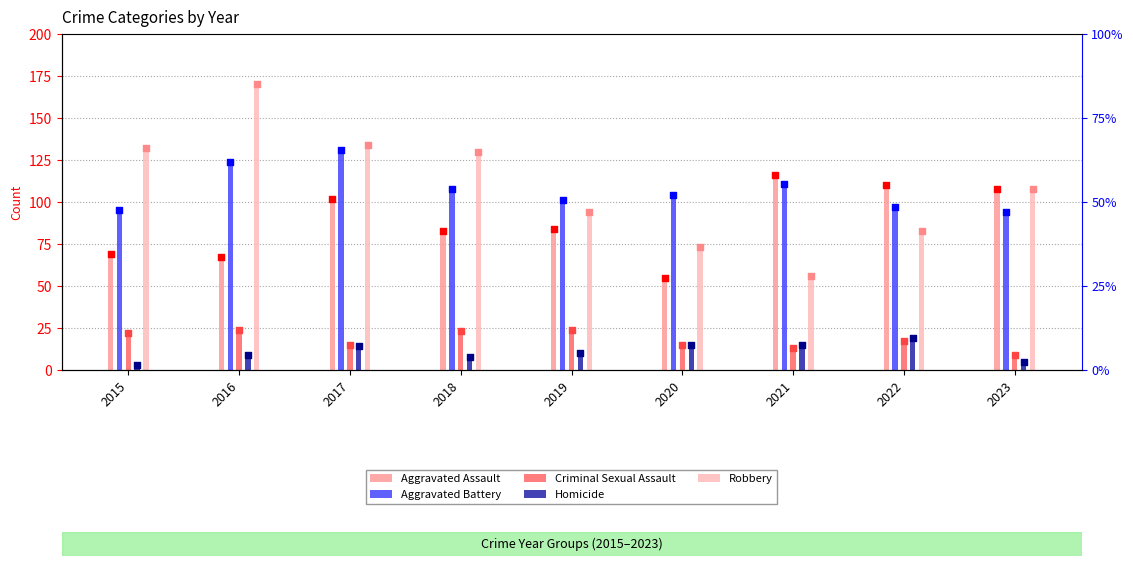

At which category is the sum across all series the highest?

2017